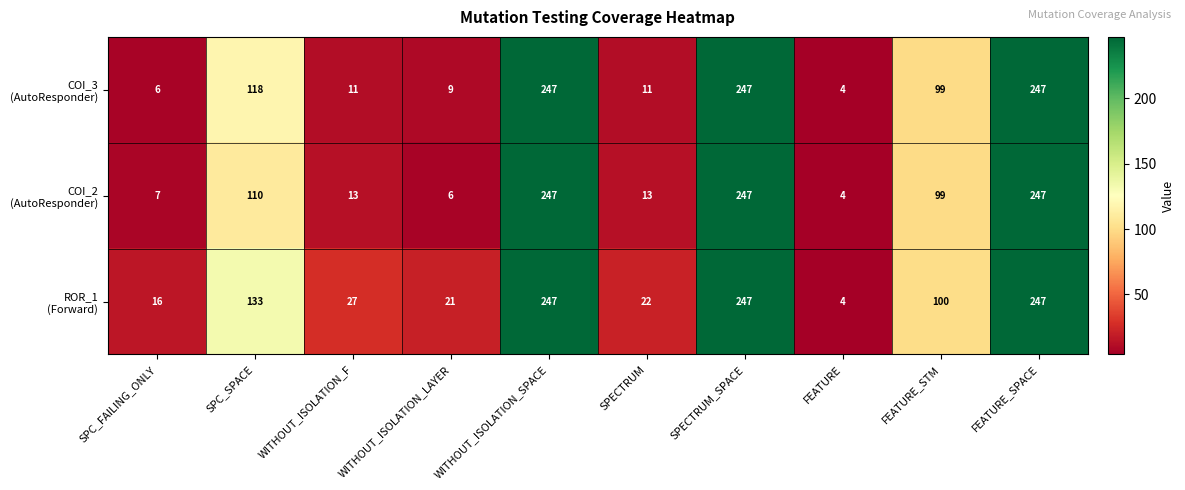

What is the spread (max minus min) of values at WITHOUT_ISOLATION_LAYER?

15